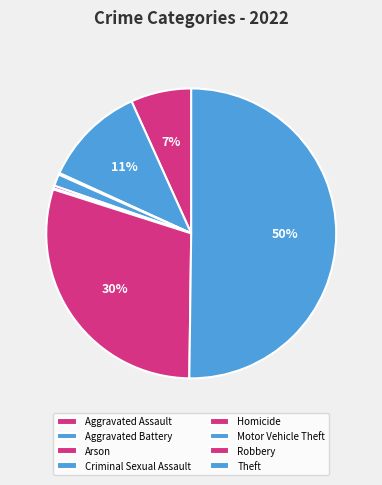

Do Theft and Aggravated Assault together represent more than half of the pie?

Yes